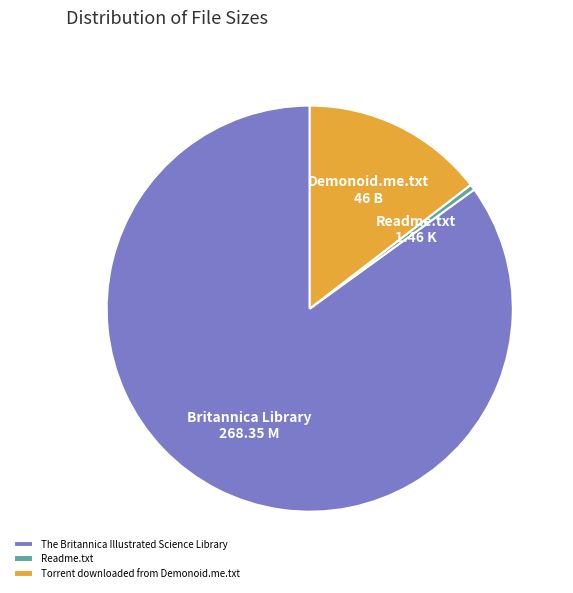

Count the number of slices in the pie.

3